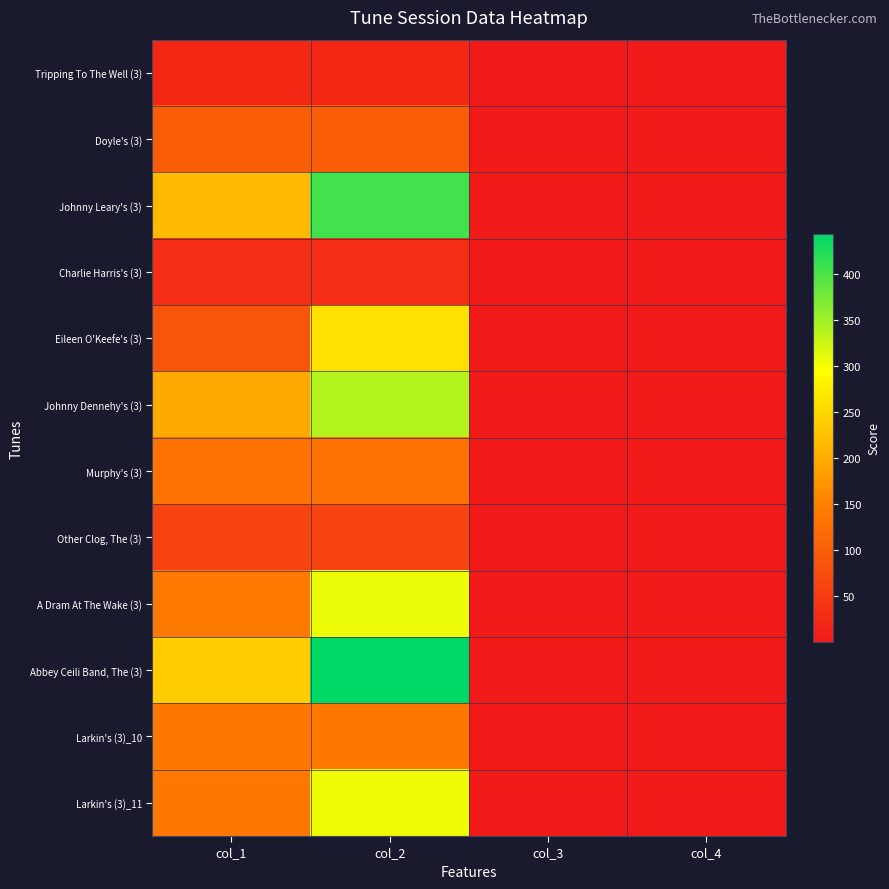

Reading right to left, extract all data points from this chart.

Tripping To The Well (3): col_4=0.0	col_3=0.0	col_2=21.2	col_1=21.2
Doyle's (3): col_4=0.0	col_3=0.1	col_2=99.1	col_1=99.1
Johnny Leary's (3): col_4=0.0	col_3=0.1	col_2=404.1	col_1=215.6
Charlie Harris's (3): col_4=0.0	col_3=0.1	col_2=29.8	col_1=29.8
Eileen O'Keefe's (3): col_4=0.0	col_3=0.0	col_2=261.0	col_1=87.4
Johnny Dennehy's (3): col_4=0.0	col_3=0.0	col_2=338.9	col_1=194.0
Murphy's (3): col_4=0.0	col_3=0.0	col_2=128.9	col_1=128.9
Other Clog, The (3): col_4=0.0	col_3=0.0	col_2=62.0	col_1=62.0
A Dram At The Wake (3): col_4=0.0	col_3=0.1	col_2=304.8	col_1=139.5
Abbey Ceili Band, The (3): col_4=0.0	col_3=0.0	col_2=443.3	col_1=236.8
Larkin's (3)_10: col_4=0.0	col_3=0.1	col_2=138.0	col_1=138.0
Larkin's (3)_11: col_4=0.0	col_3=0.1	col_2=303.7	col_1=138.0